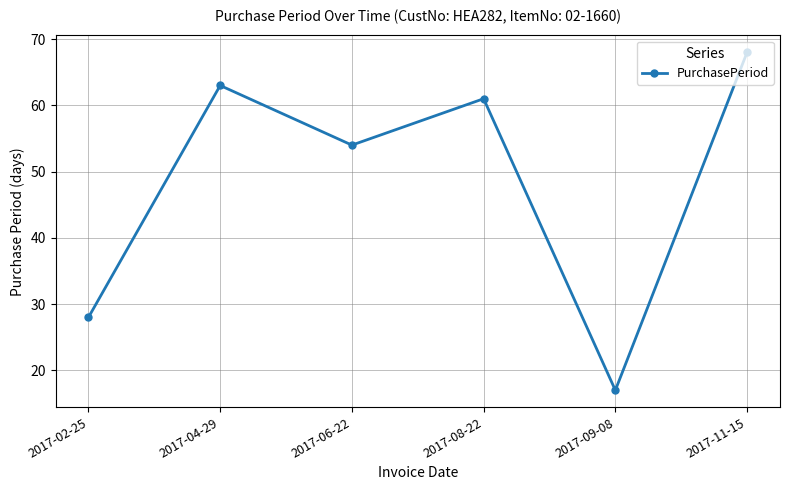

How many points are lower than both their immediate neighbors (excluding endpoints)?

2